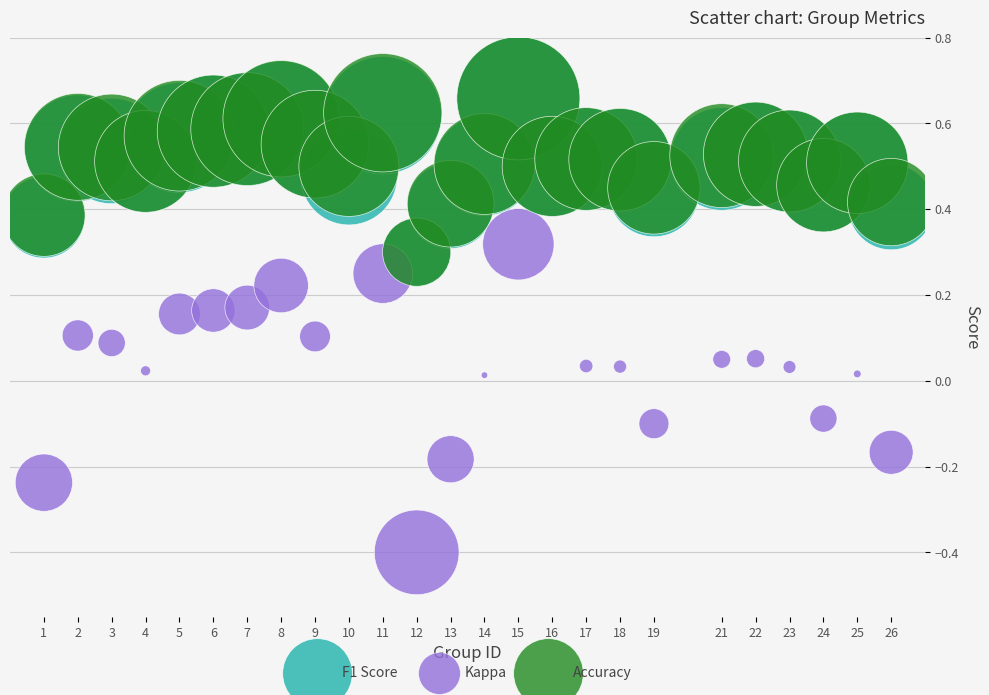

What are all the series names shown in the legend?

F1 Score, Kappa, Accuracy